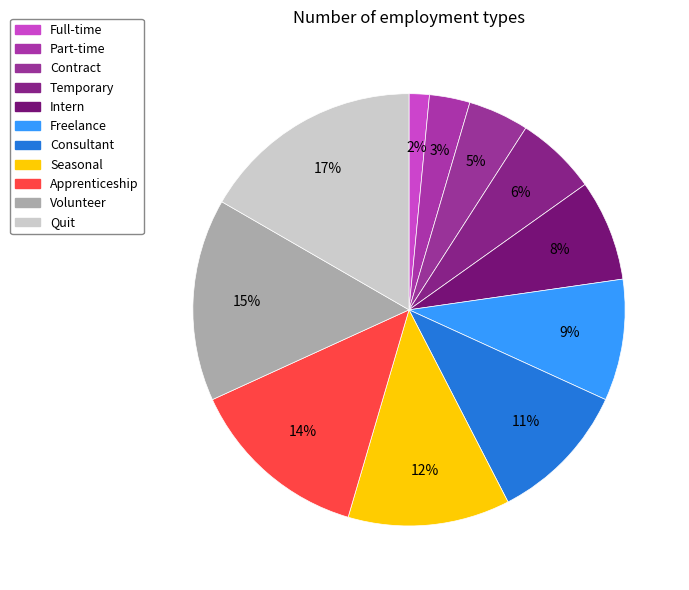

To the nearest percent, what is the difference between the Quit and Full-time slice percentages?

15%